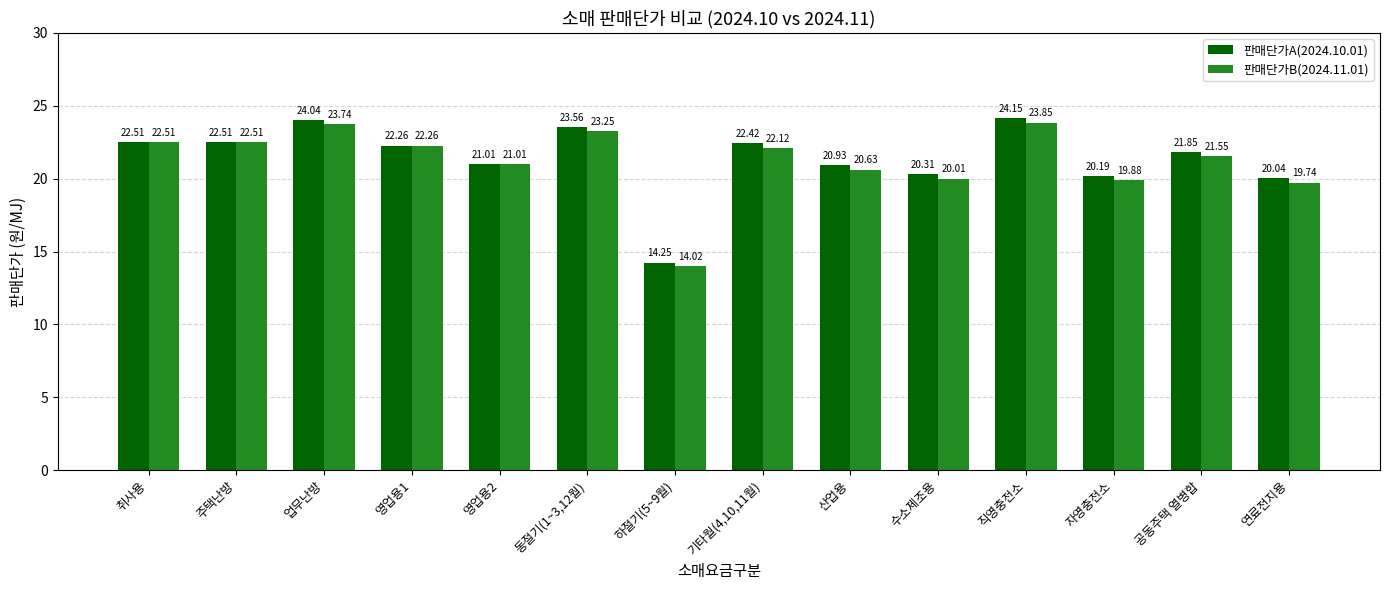

What is the average value of the 판매단가A(2024.10.01) series?

21.4